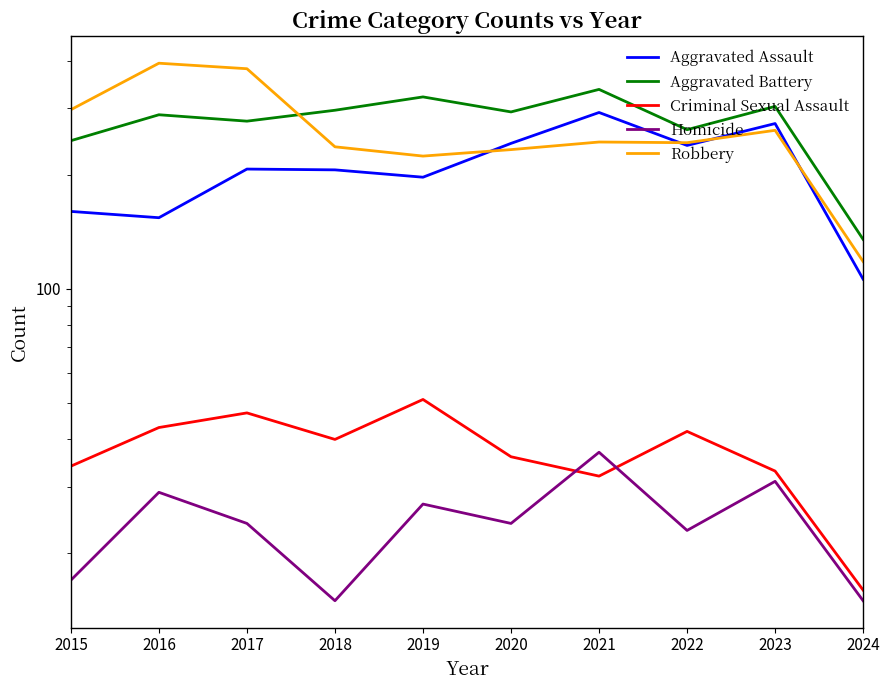

At which label is Aggravated Assault closest to 199?

2019